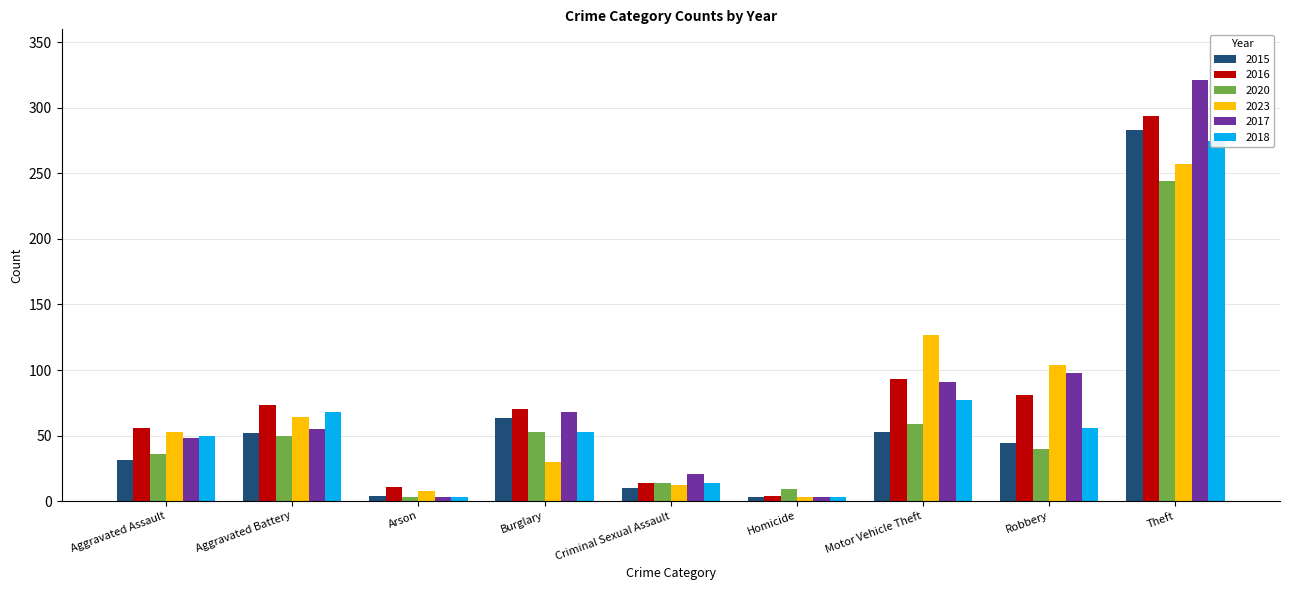

What is the minimum value shown in the chart?

3